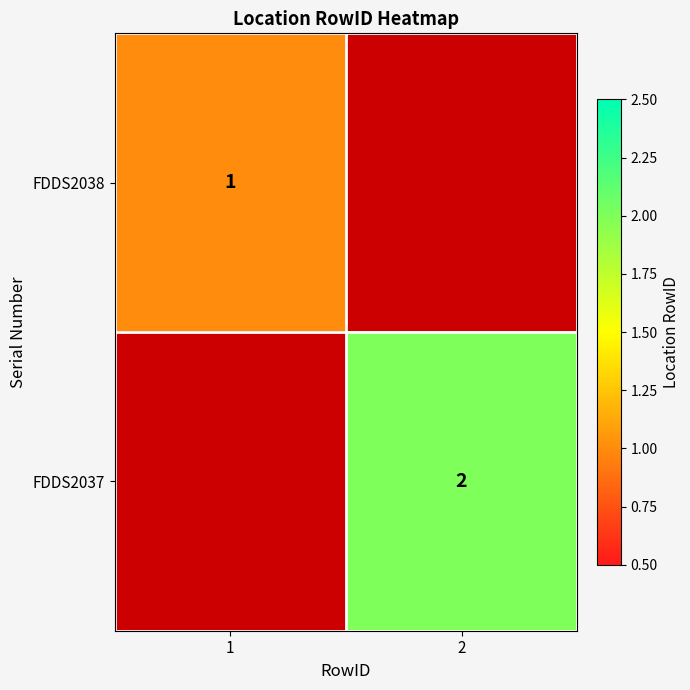

True or false: FDDS2037 has a value of 3 at 2.

False